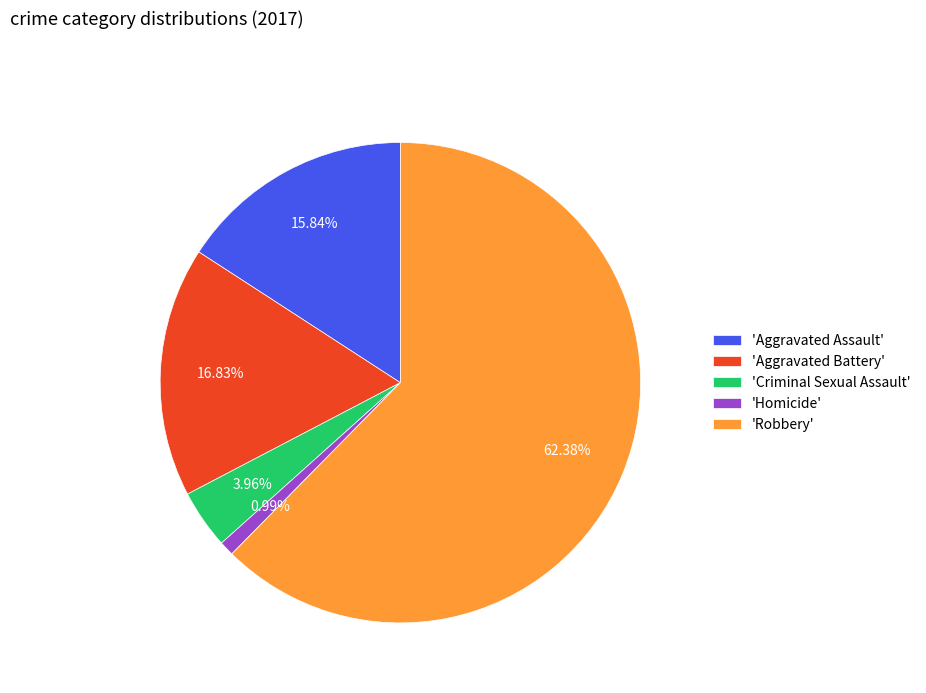

Which category accounts for the majority?

'Robbery'